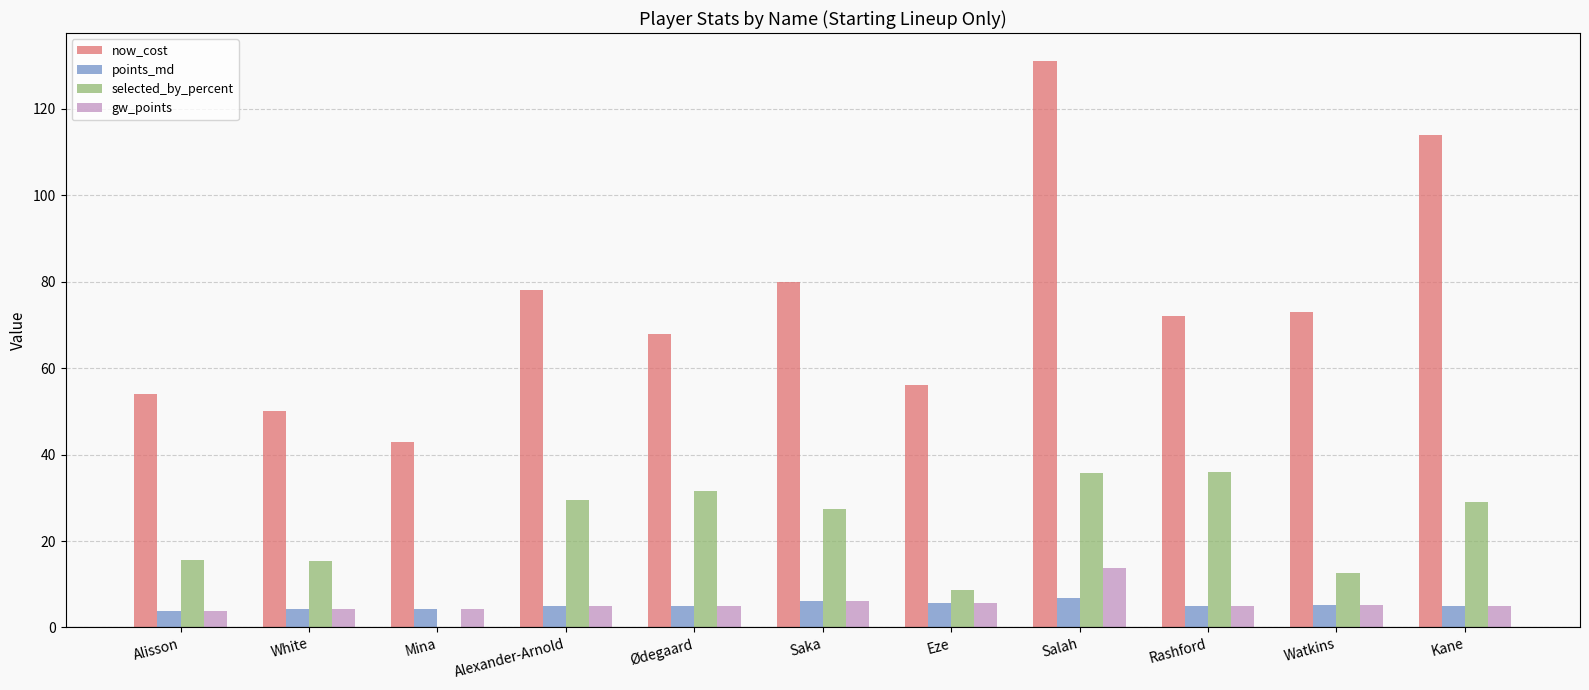

At which label is selected_by_percent closest to 18?

Alisson